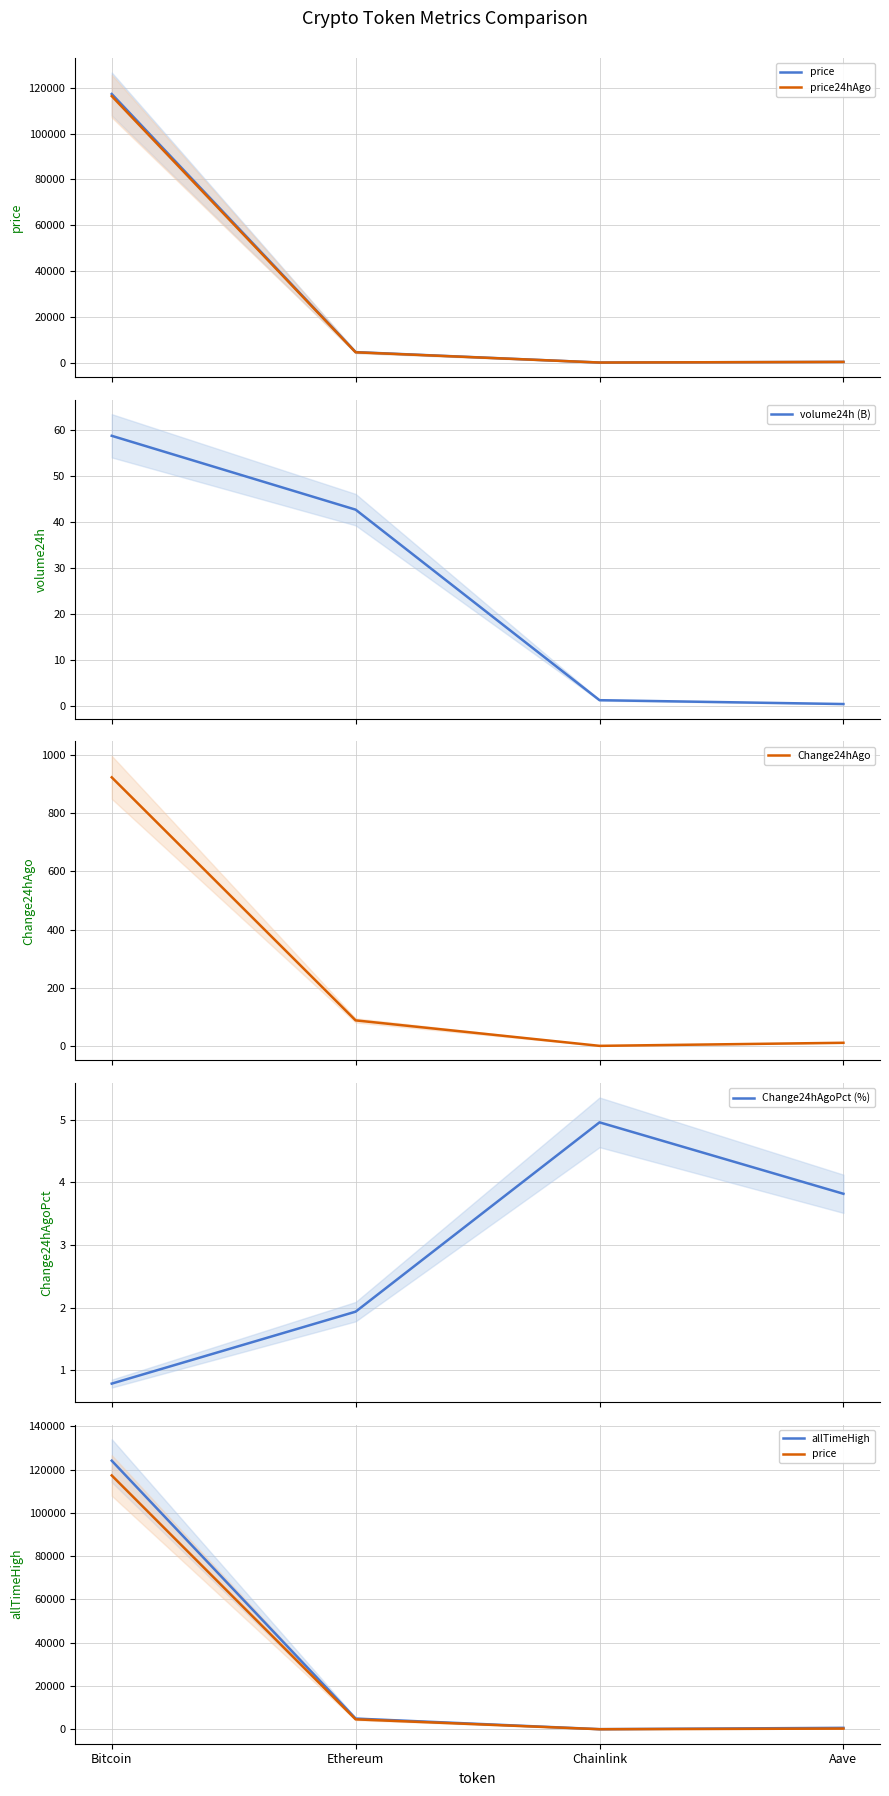

At how many categories does at least one series exceed 106540?

1